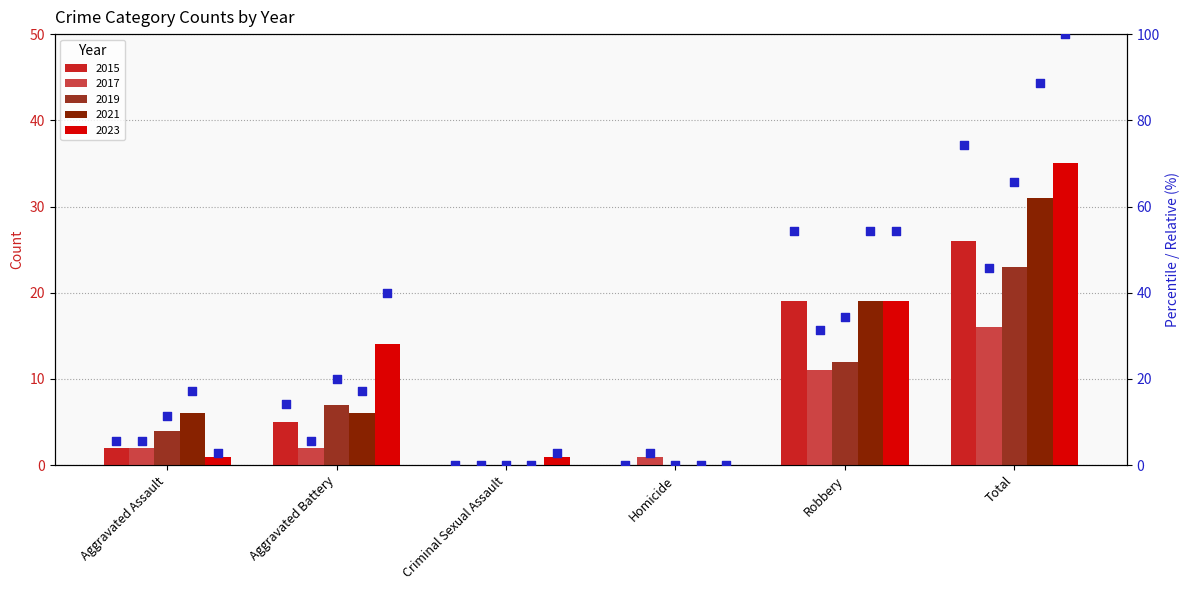

Is the value of 2019 pct at Aggravated Assault greater than the value of 2017 pct at Criminal Sexual Assault?

Yes